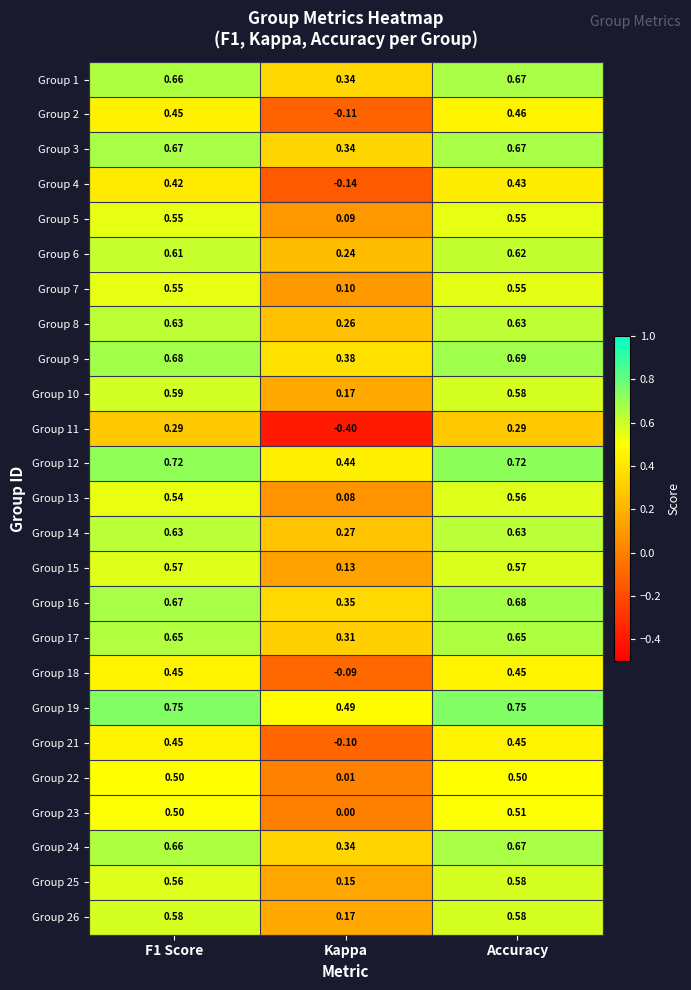

Which series changed the most between Kappa and Accuracy?

Group 11